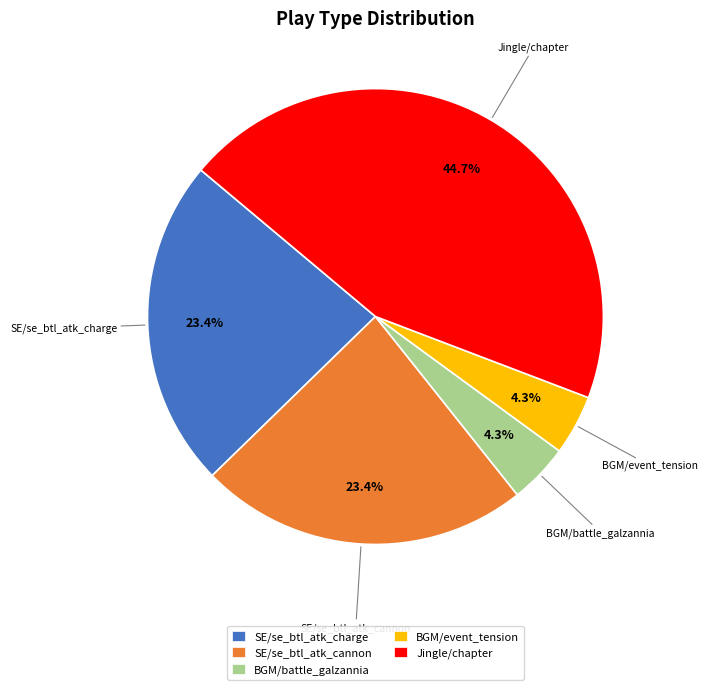

Combined, what portion of the pie is SE/se_btl_atk_cannon and BGM/event_tension?

27.7%